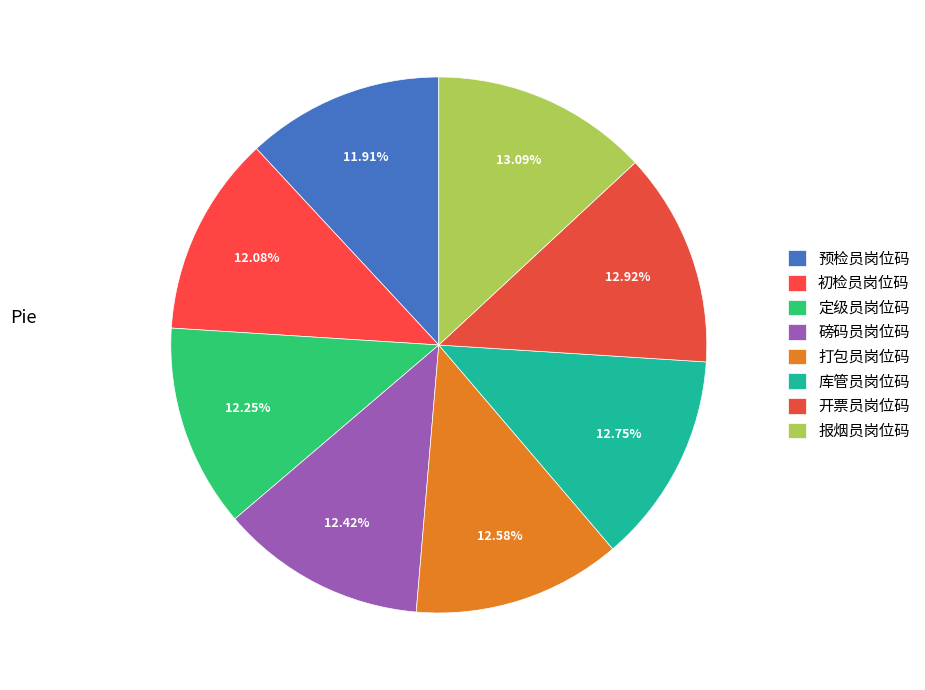

What is the ratio of the value at 报烟员岗位码 to the value at 定级员岗位码?

1.1